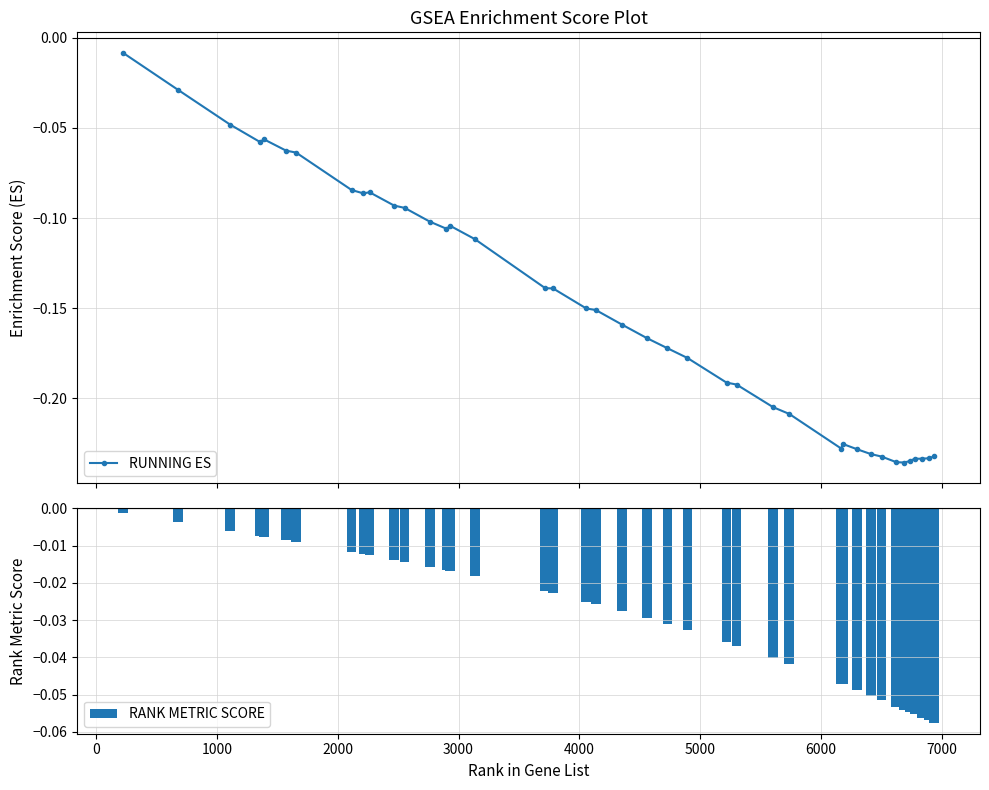

What is the difference between the maximum and minimum values in the RANK METRIC SCORE series?

0.1